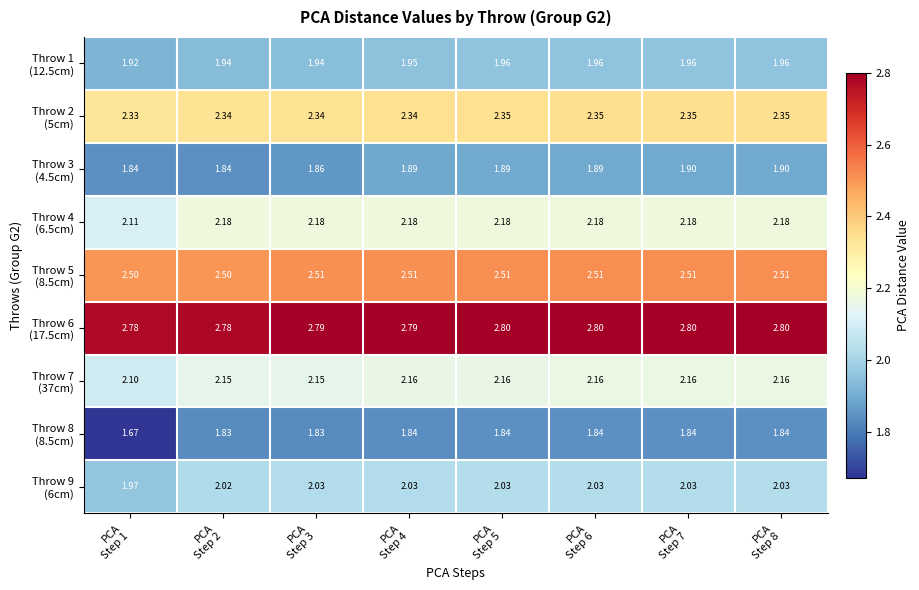

Which has a higher value, PCA
Step 1 or PCA
Step 2?

PCA
Step 2